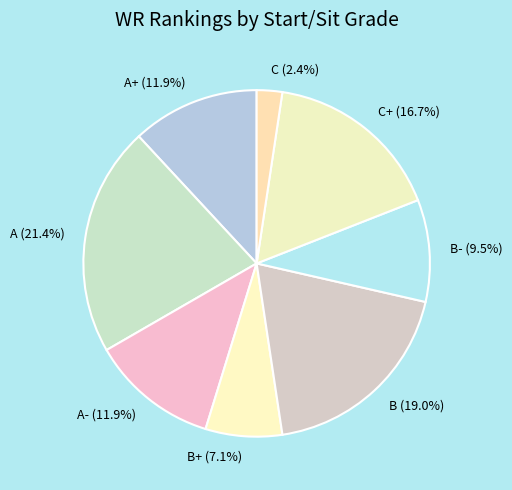

Which has a higher value, A- (11.9%) or C (2.4%)?

A- (11.9%)